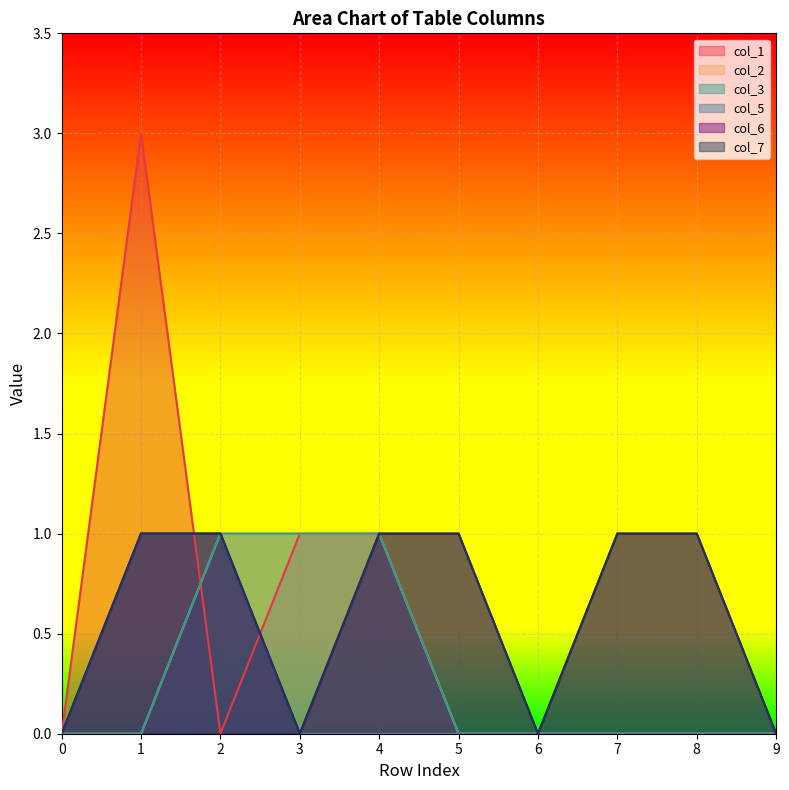

True or false: col_5 and col_6 cross at least once.

False